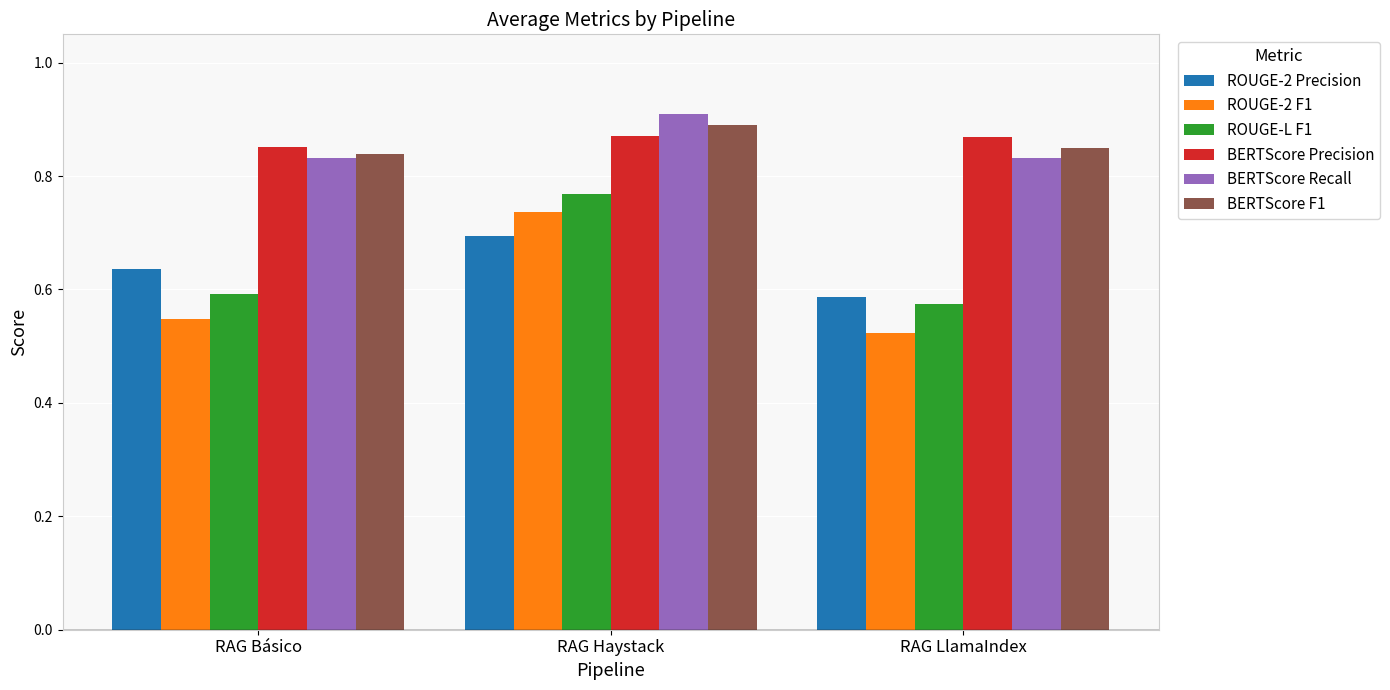

What is the label of the 3rd bar from the left?

RAG LlamaIndex